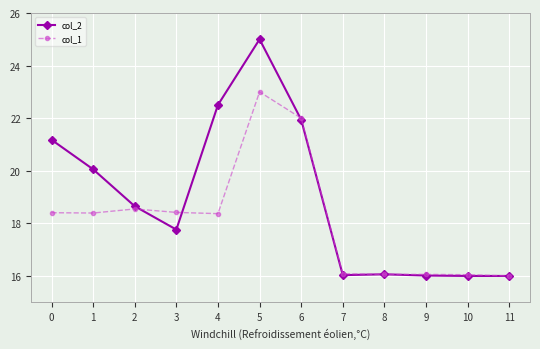

Which series has the largest total across all categories?

col_2